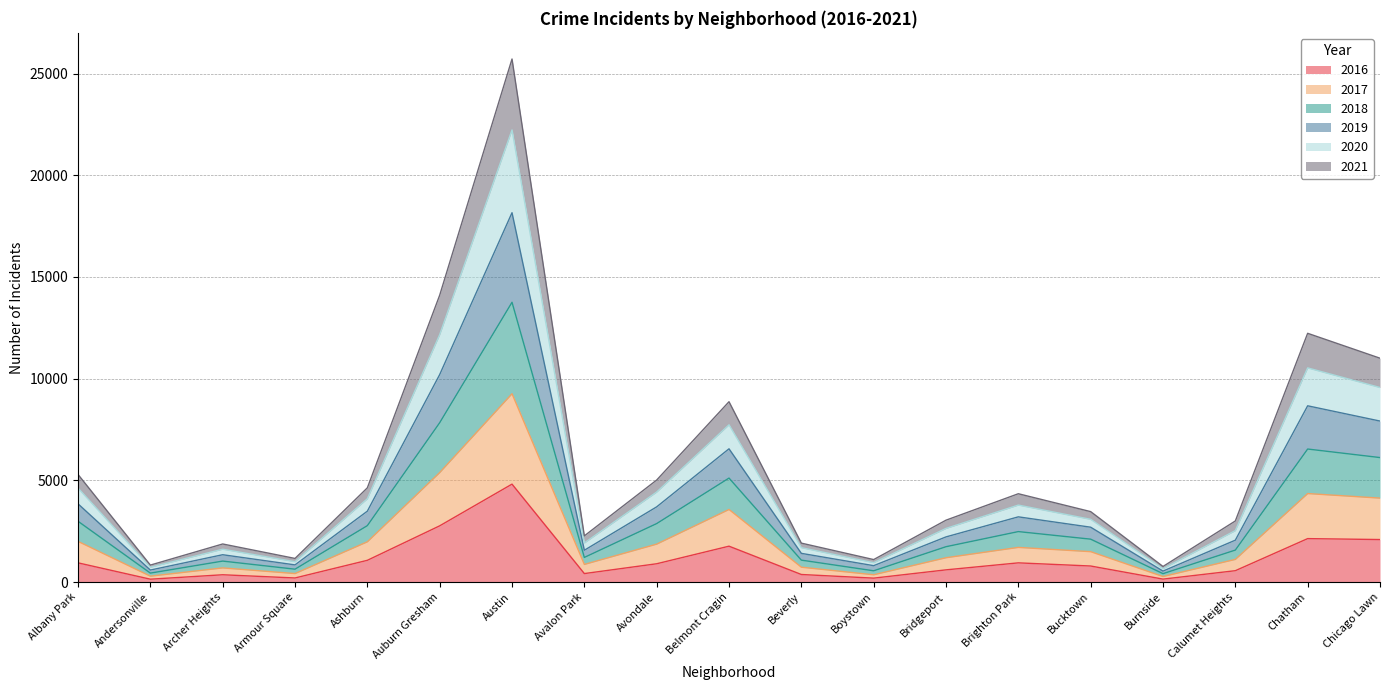

Is it true that 2016 equals 788 at Bucktown?

True